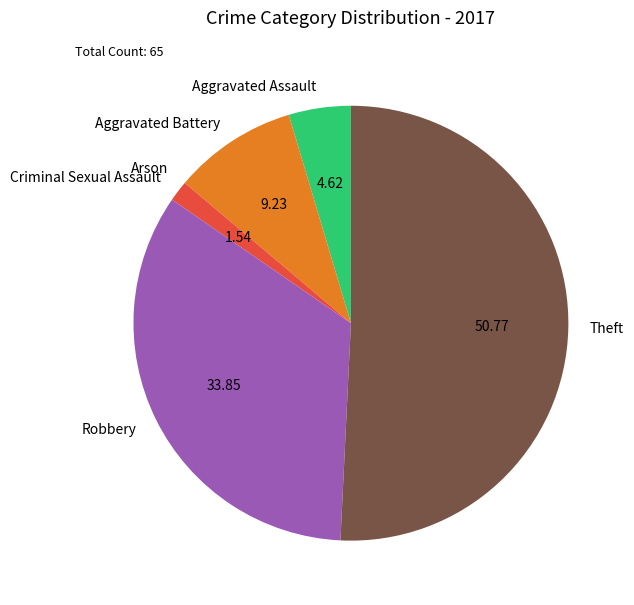

Between Aggravated Assault and Theft, which is larger?

Theft